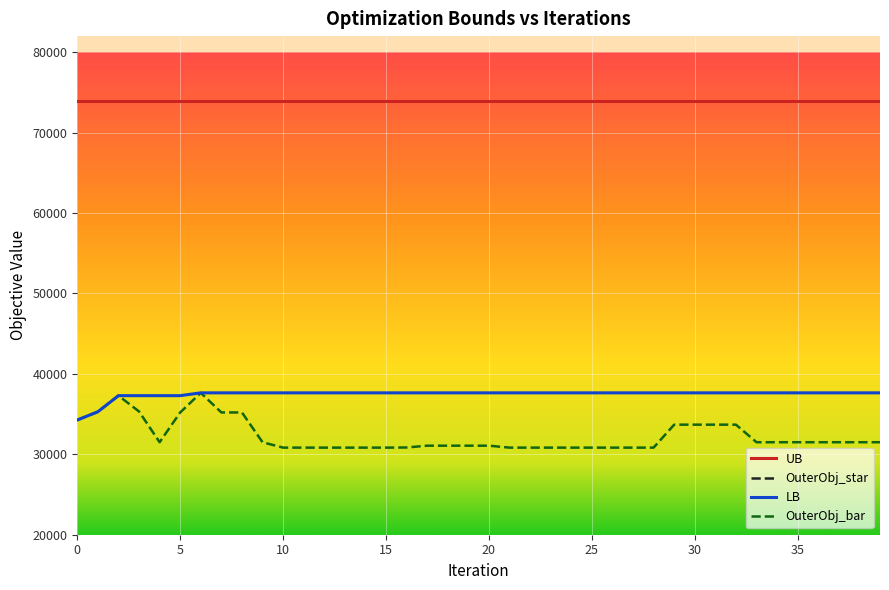

Does the chart display data point markers on the line(s)?

No